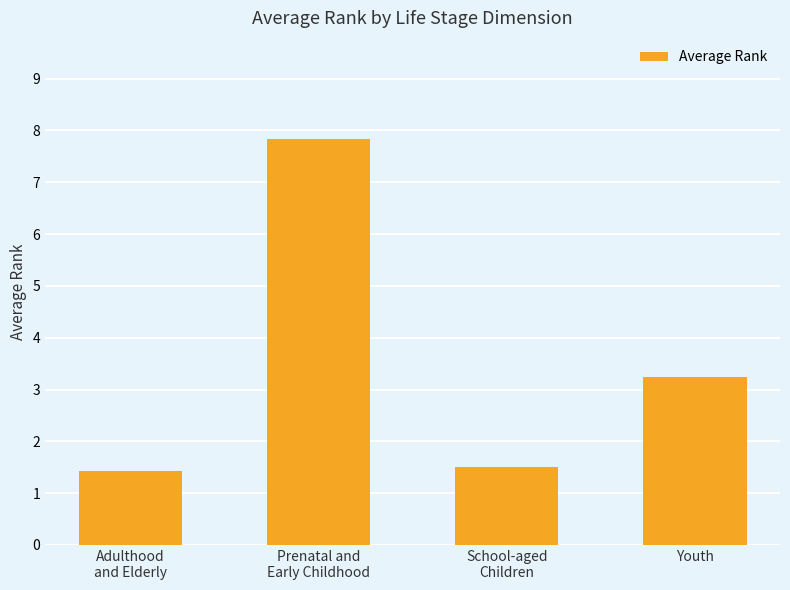

Where is the data nearest to the value 4?

Youth